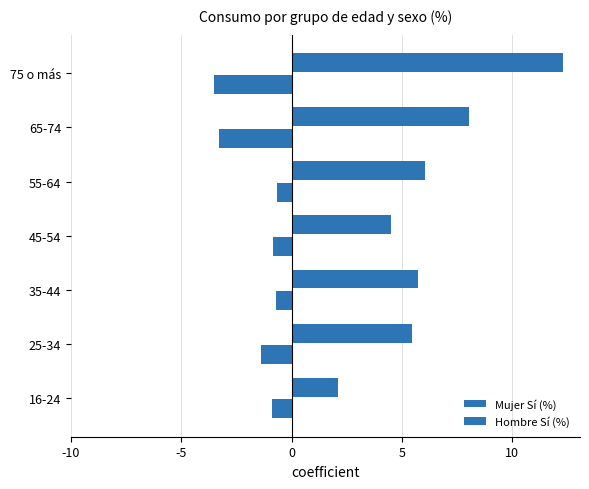

How many categories are shown in the chart?

7